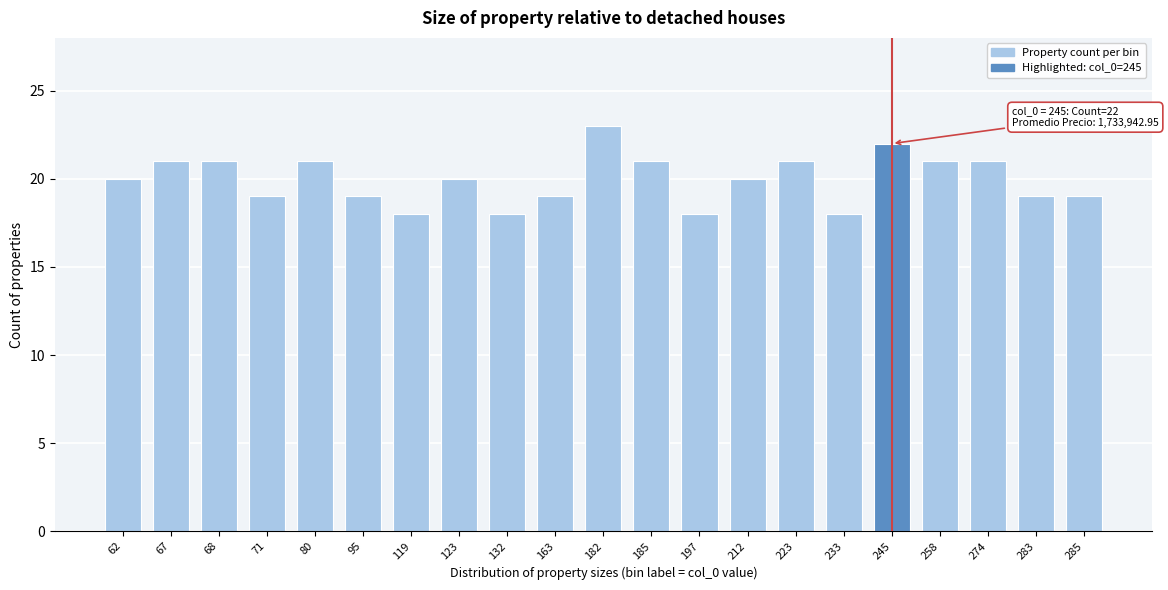

Reading left to right, transcribe all the data shown in this chart.

20	21	21	19	21	19	18	20	18	19	23	21	18	20	21	18	22	21	21	19	19